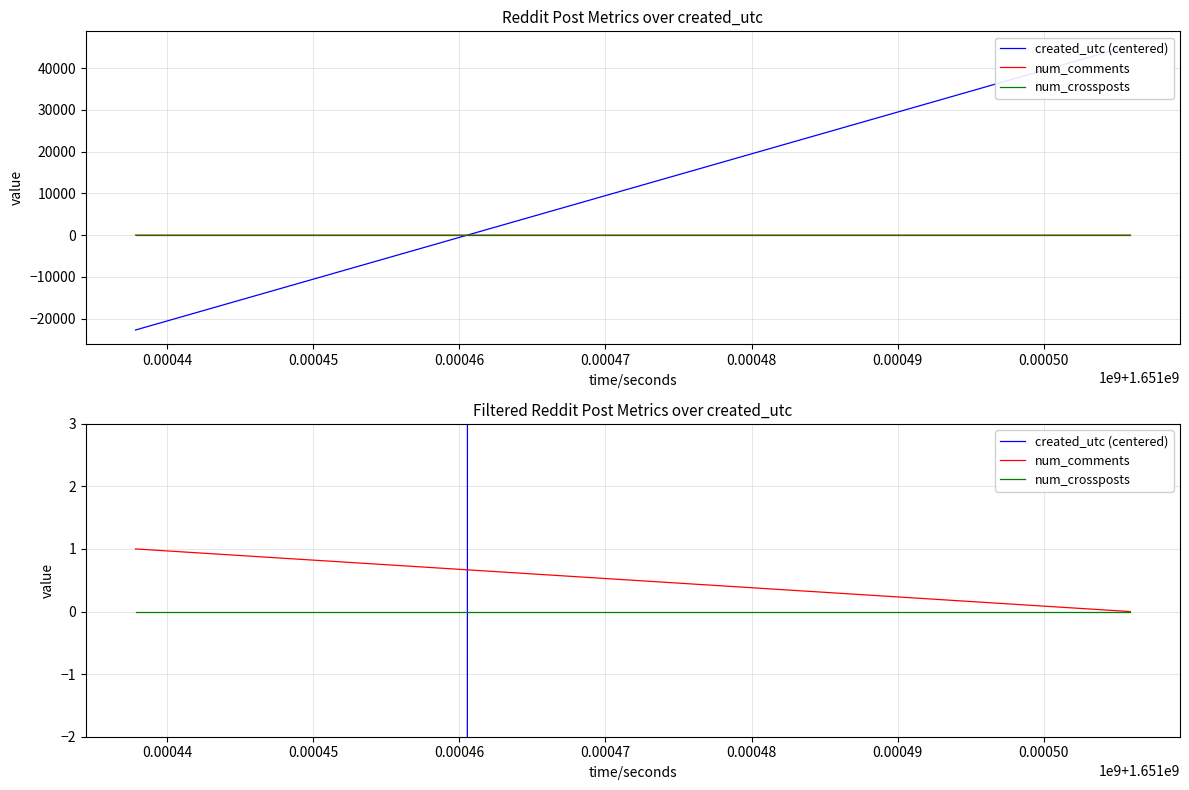

List the series in order of their peak value, lowest first.

num_crossposts, num_comments, created_utc (centered)